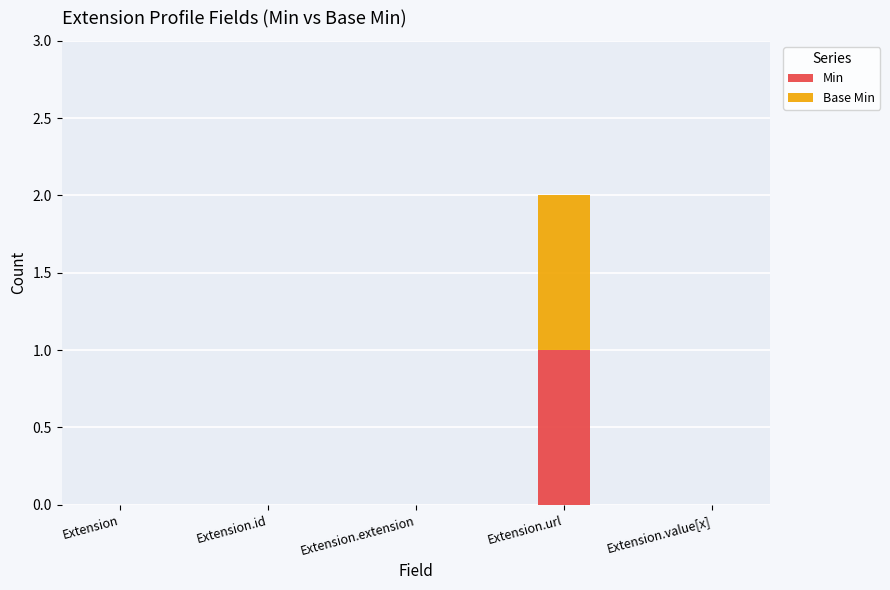

The value of Min at Extension.url is 1. True or false?

True